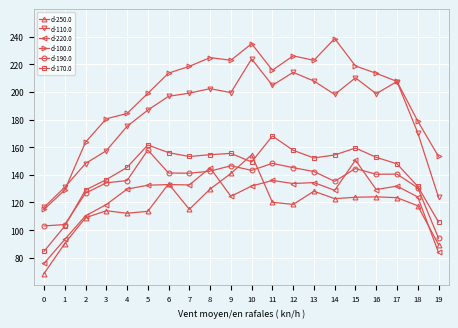

What is the value of the d-250.0 point at the 16th from the left?

123.8